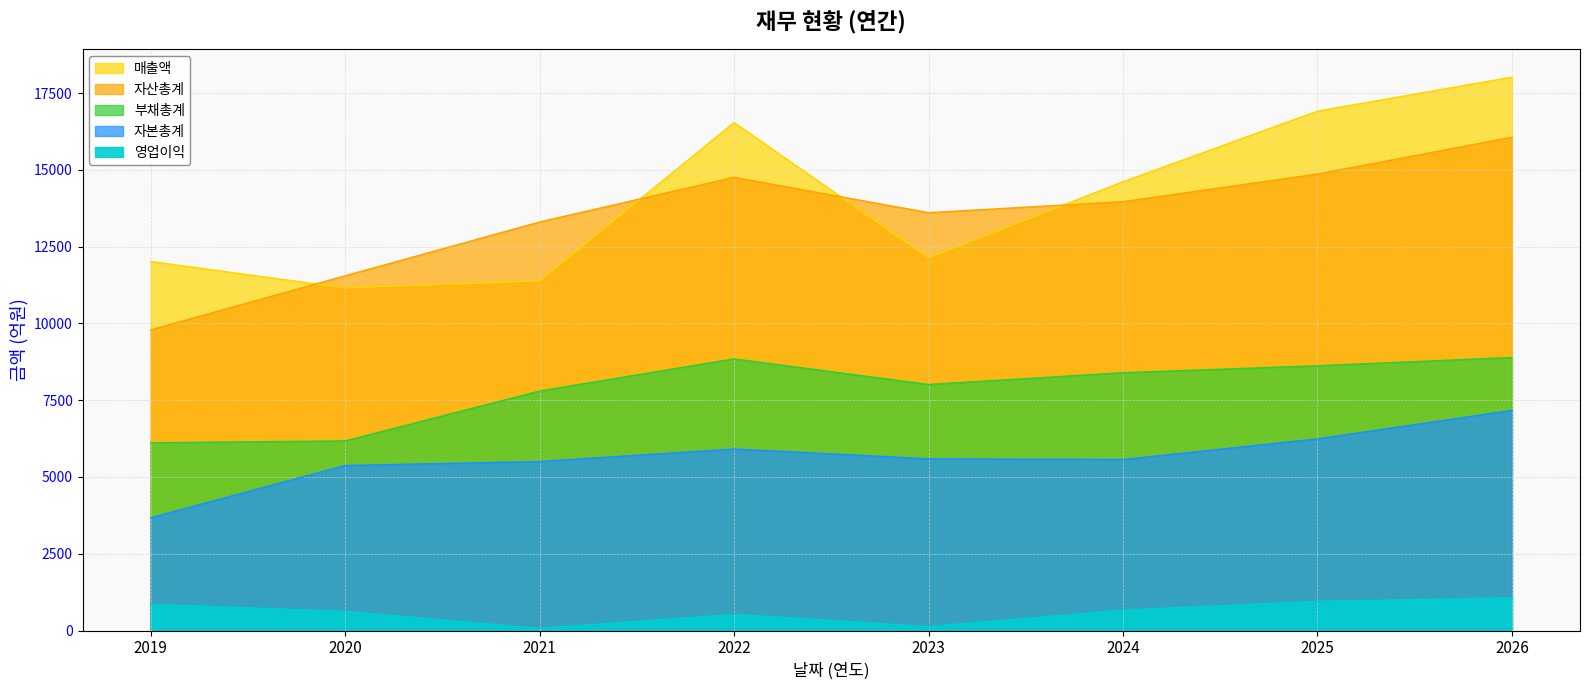

Rank the series by their maximum value, from highest to lowest.

매출액, 자산총계, 부채총계, 자본총계, 영업이익